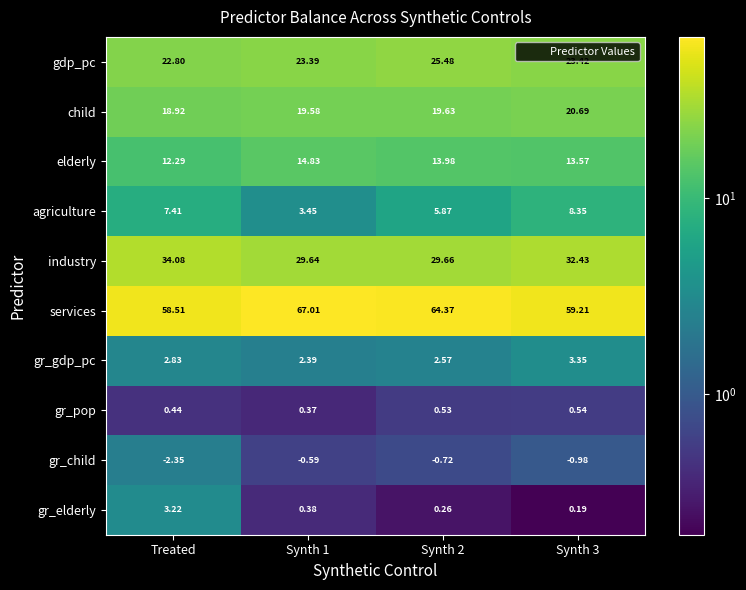

Which series has the widest spread of values?

services